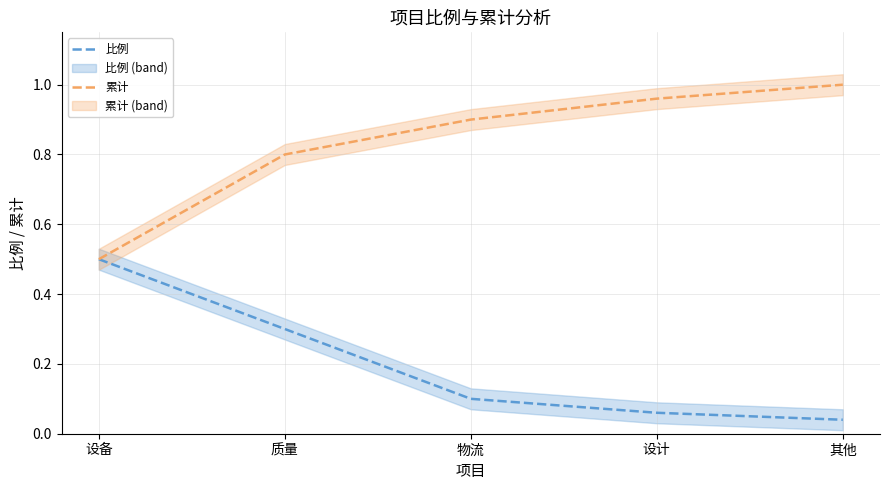

Reading left to right, list all the values displayed in this chart.

比例: 0.5	0.3	0.1	0.1	0.0
累计: 0.5	0.8	0.9	1.0	1.0